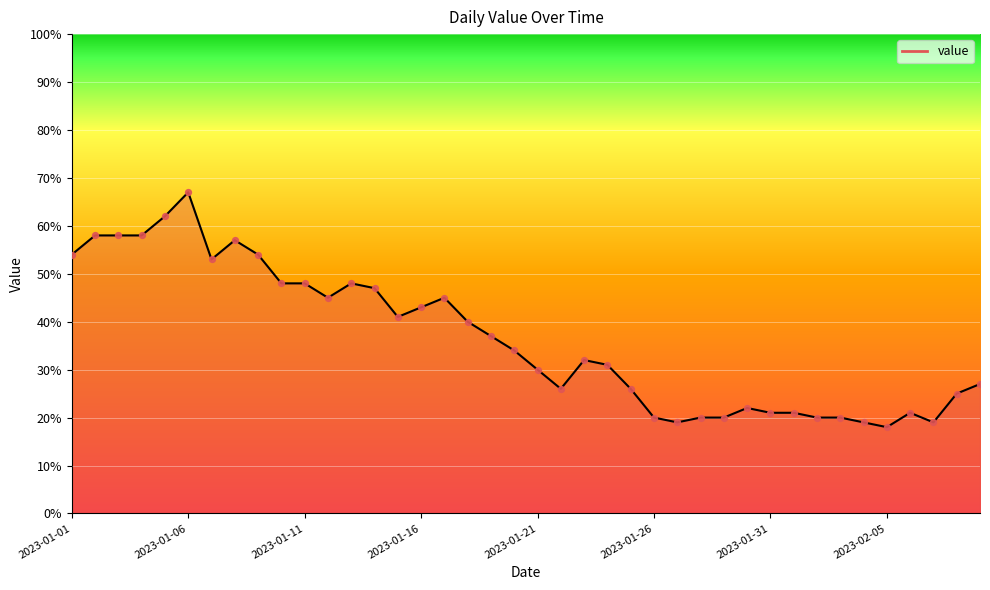

What is the smallest value displayed?

18